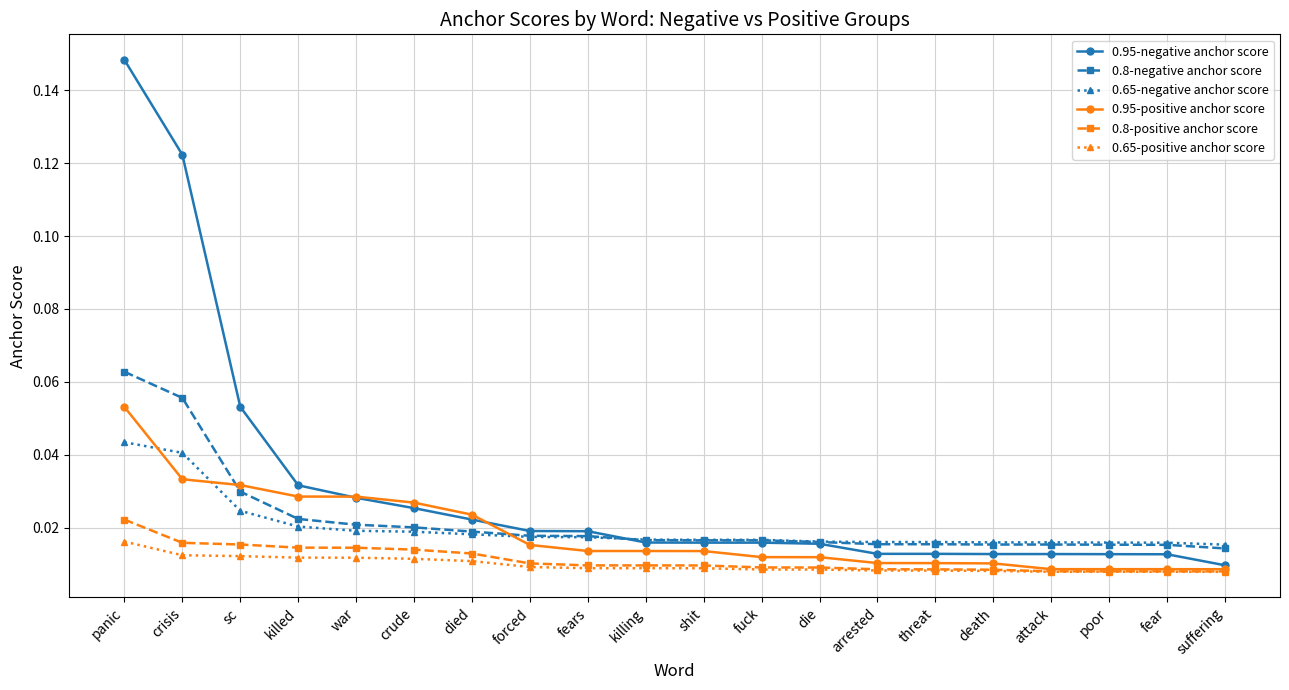

Does the chart display data point markers on the line(s)?

Yes